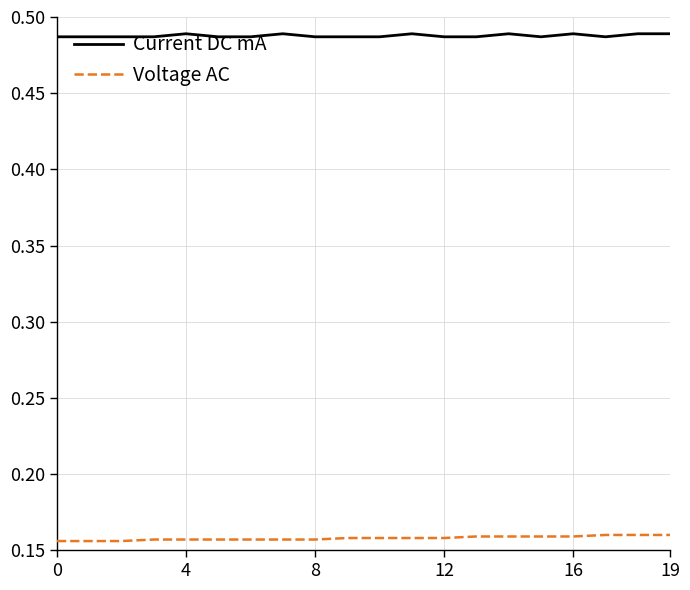

List the series in order of their peak value, highest first.

Current DC mA, Voltage AC